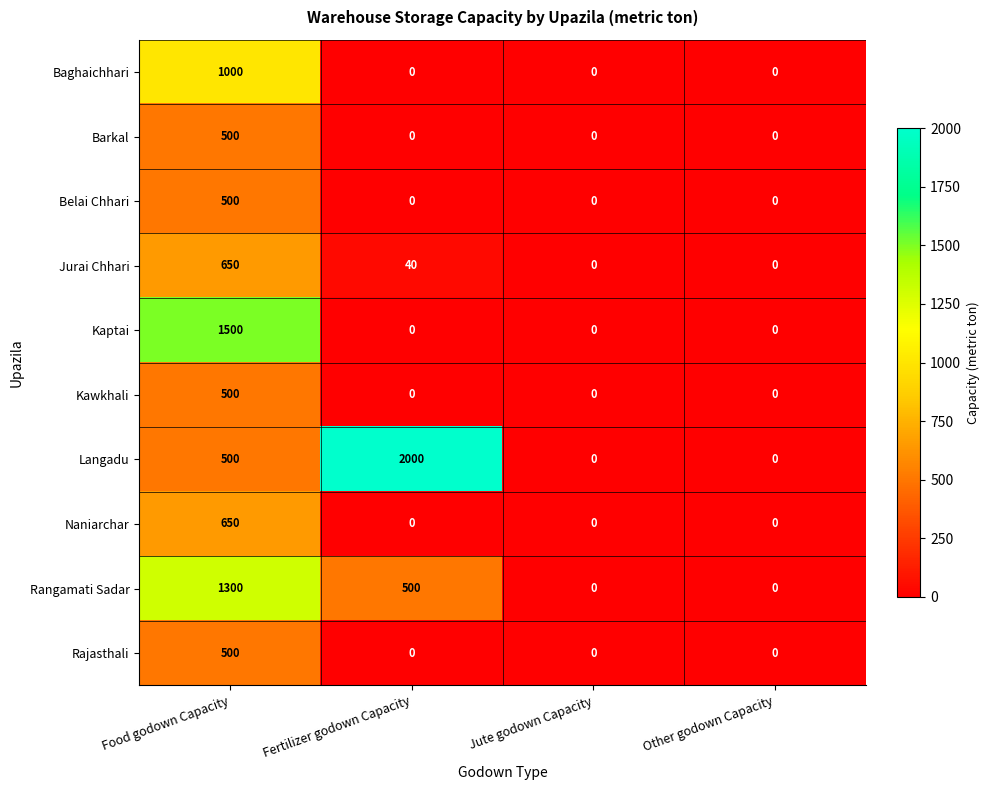

Which series has the largest range (max minus min)?

Langadu